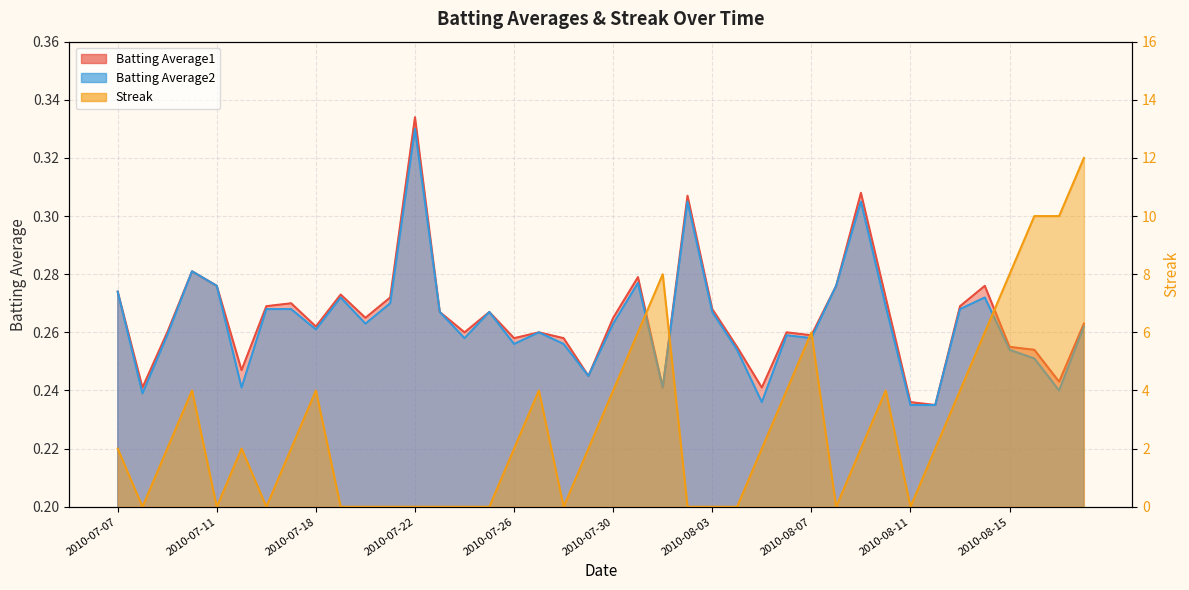

What is the value of the Batting Average2 point at the 26th from the left?

0.3